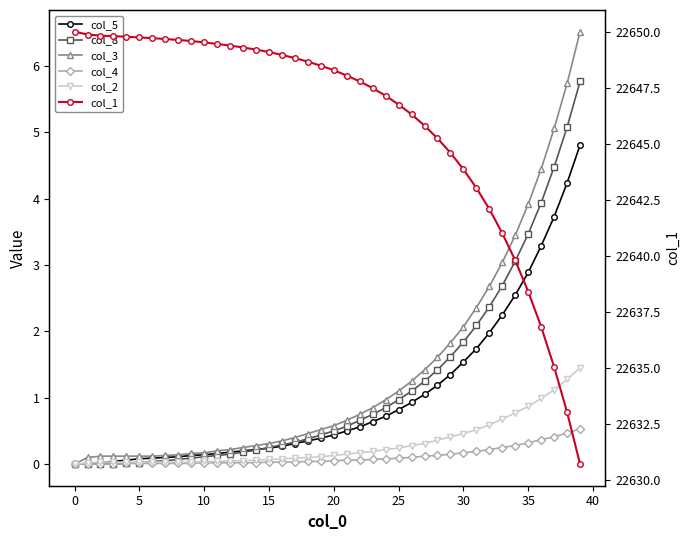

True or false: col_5 has a value of 1.3 at 25.

False